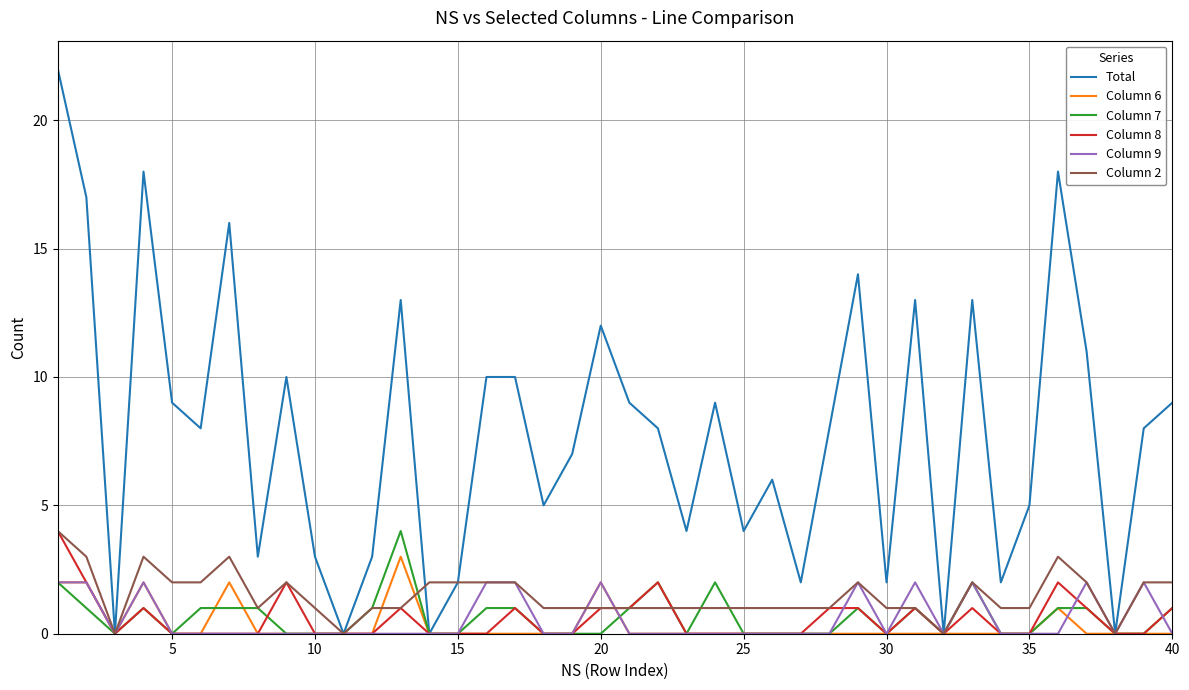

Which series has the widest spread of values?

Total